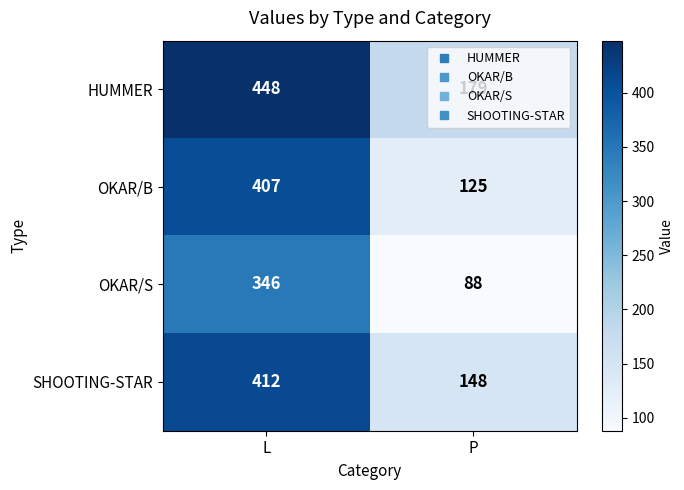

Is it true that HUMMER equals 448 at L?

True